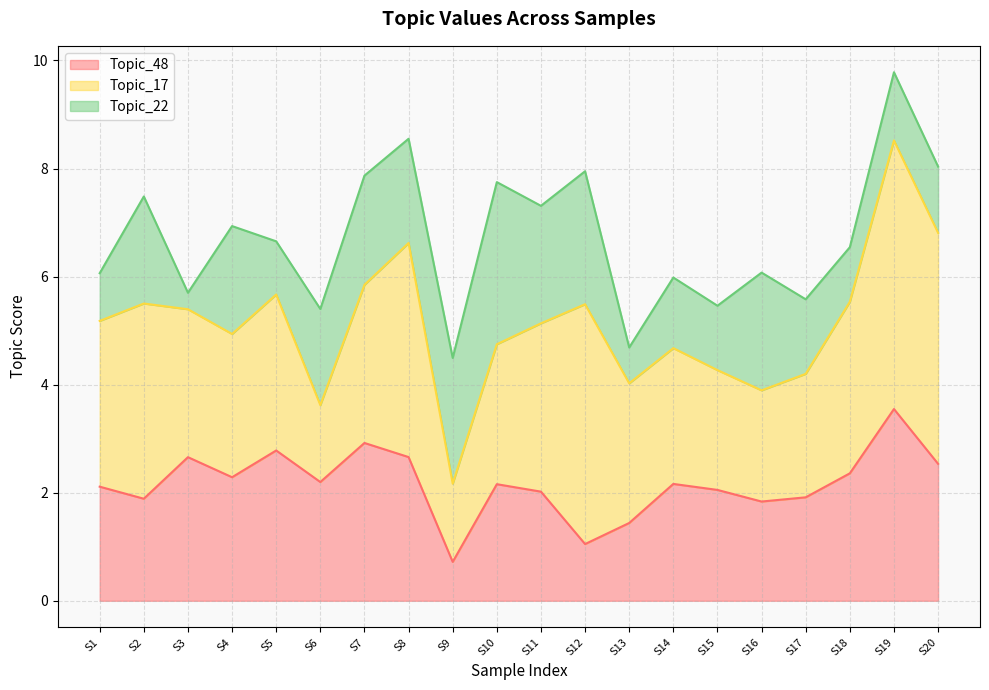

What is the total value across all series at S20?

8.0